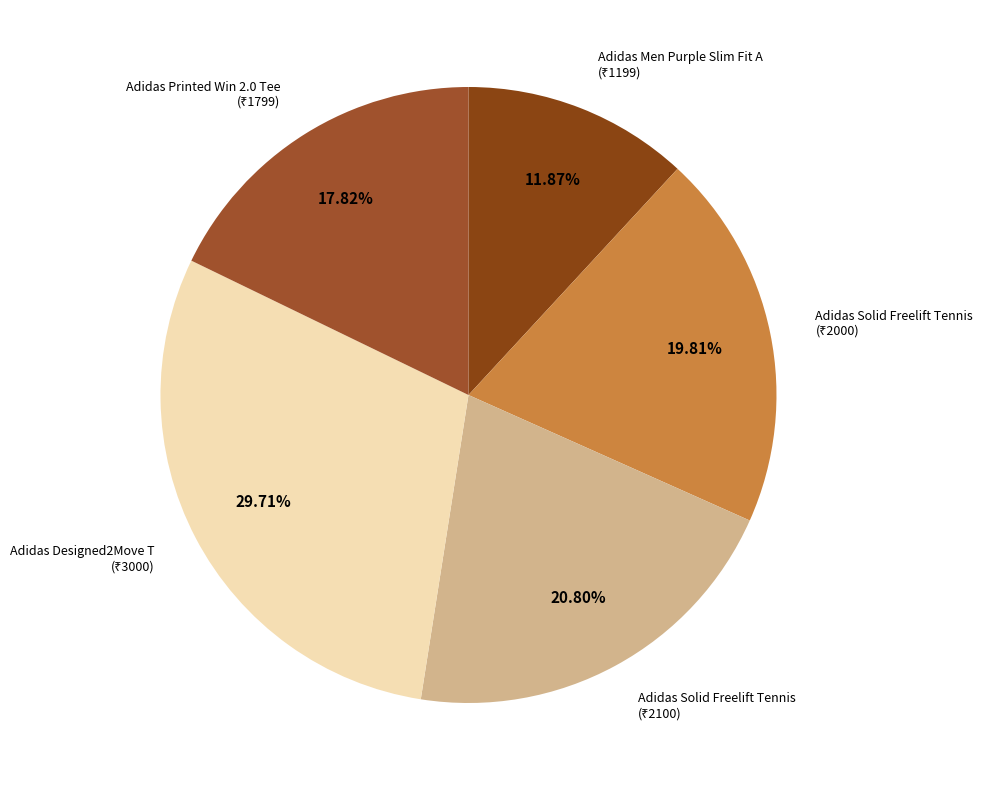

Which category has the biggest portion of the pie?

Adidas Designed2Move T